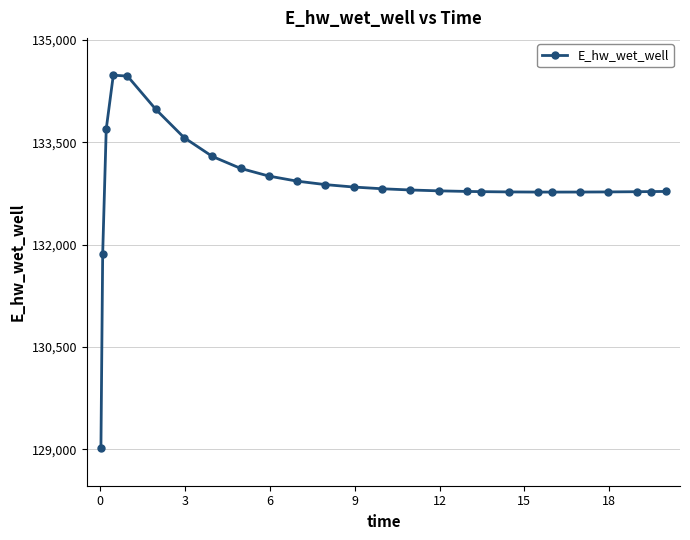

True or false: the data has more than 0 interior local peaks.

True